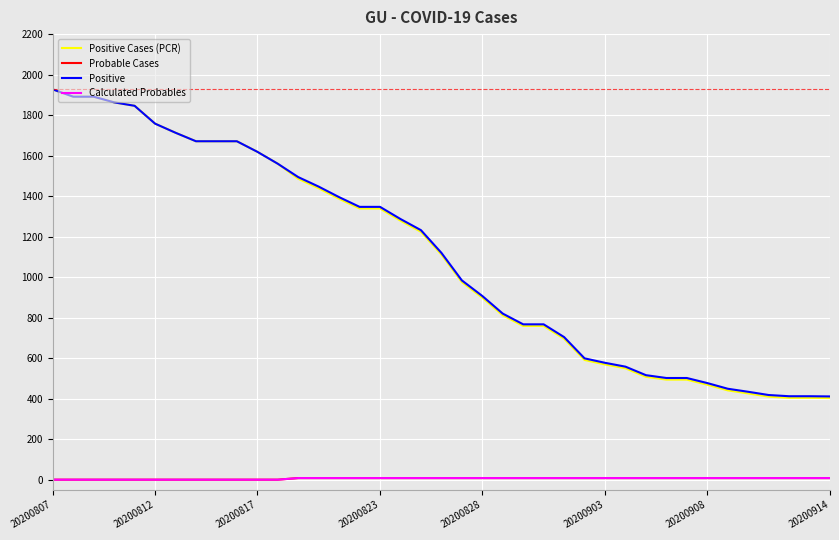

Which series has the largest range (max minus min)?

Positive Cases (PCR)